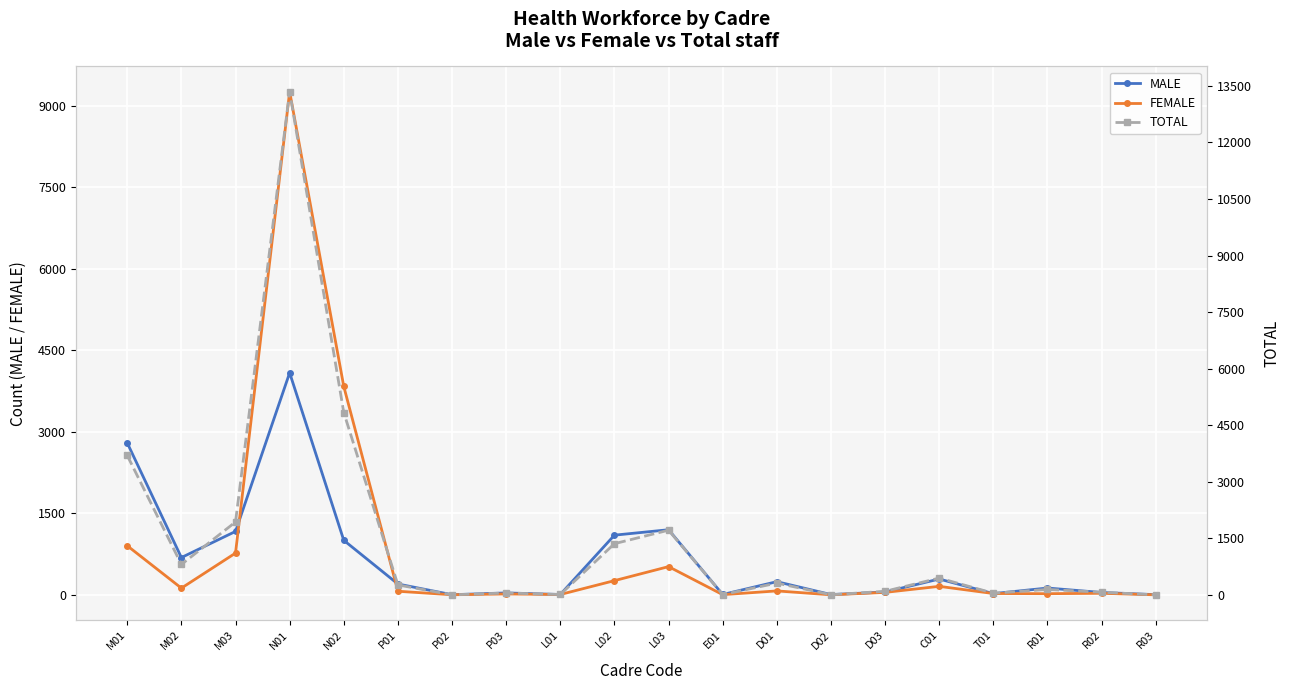

Reading left to right, what are all the values shown in this chart?

MALE: 2795	686	1167	4086	1003	199	2	35	6	1098	1198	6	242	5	51	291	22	125	43	3
FEMALE: 903	123	768	9262	3835	66	1	16	6	261	519	3	72	0	45	156	24	21	28	0
TOTAL: 3698	809	1935	13348	4838	265	3	51	12	1359	1717	9	314	5	96	447	46	146	71	3